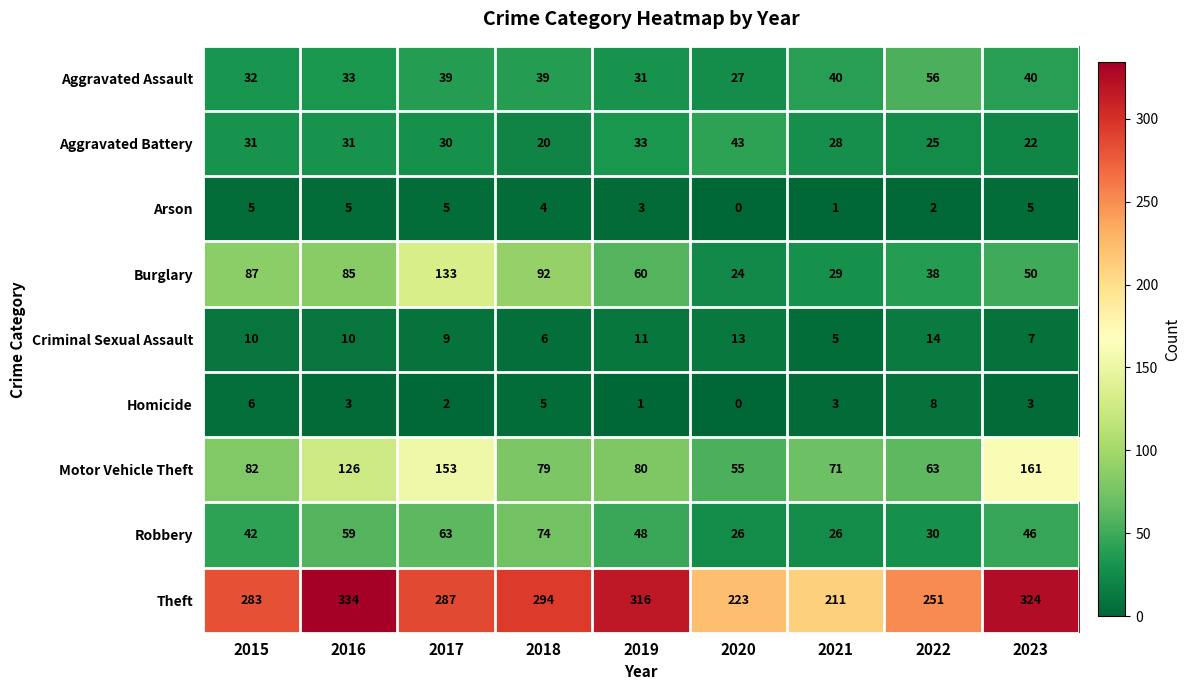

What is the difference between the second highest and second lowest values in the Aggravated Assault series?

9